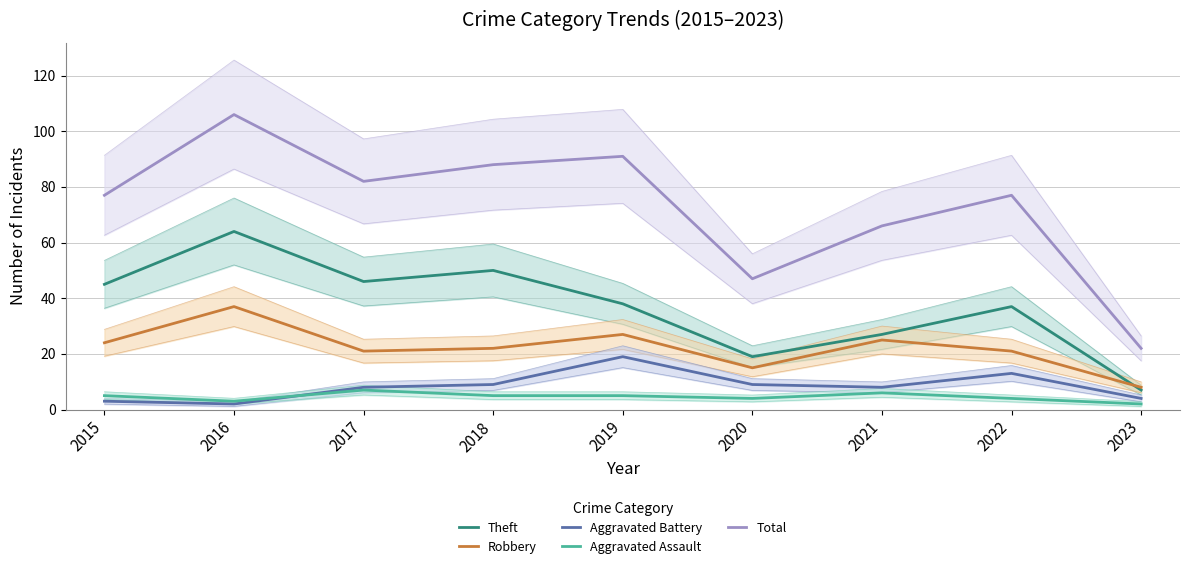

What is the value of the Robbery point at the 9th from the left?

8